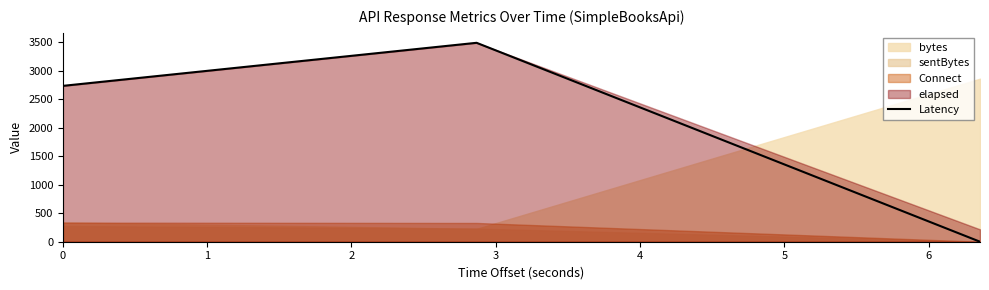

Is it true that the value at 0 is 1566?

False